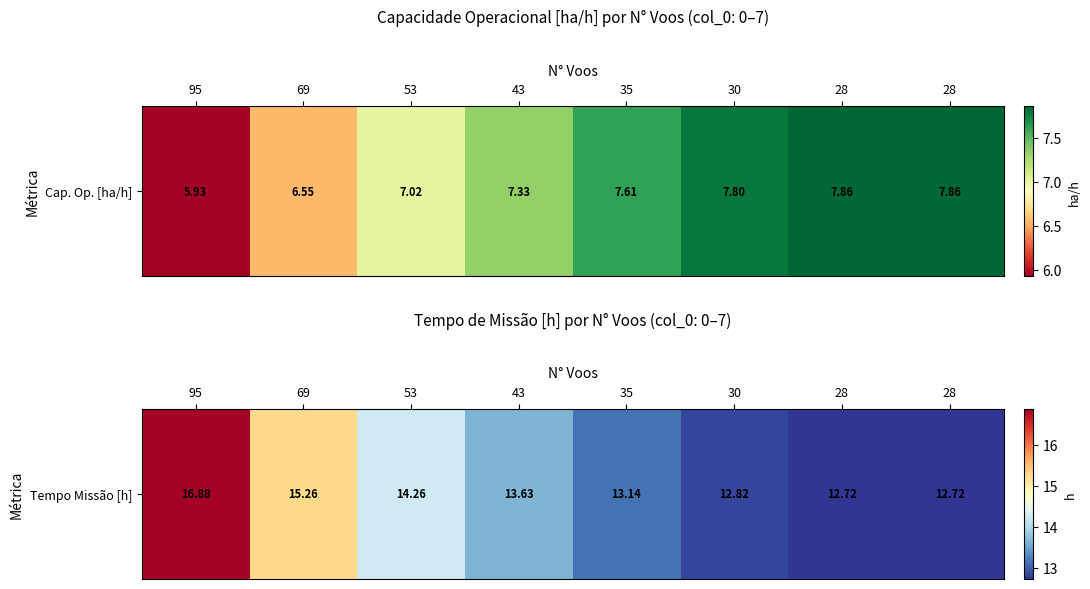

Count the number of values greater than 13.

5